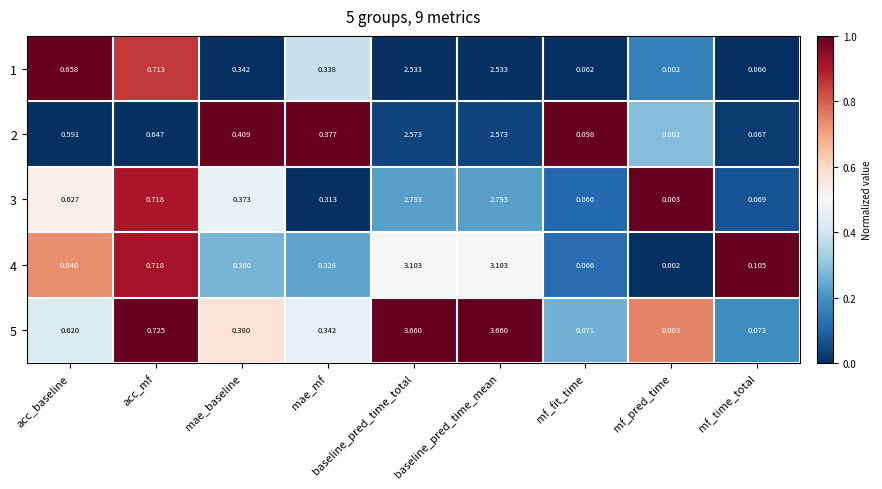

Count the number of categories in the chart.

9